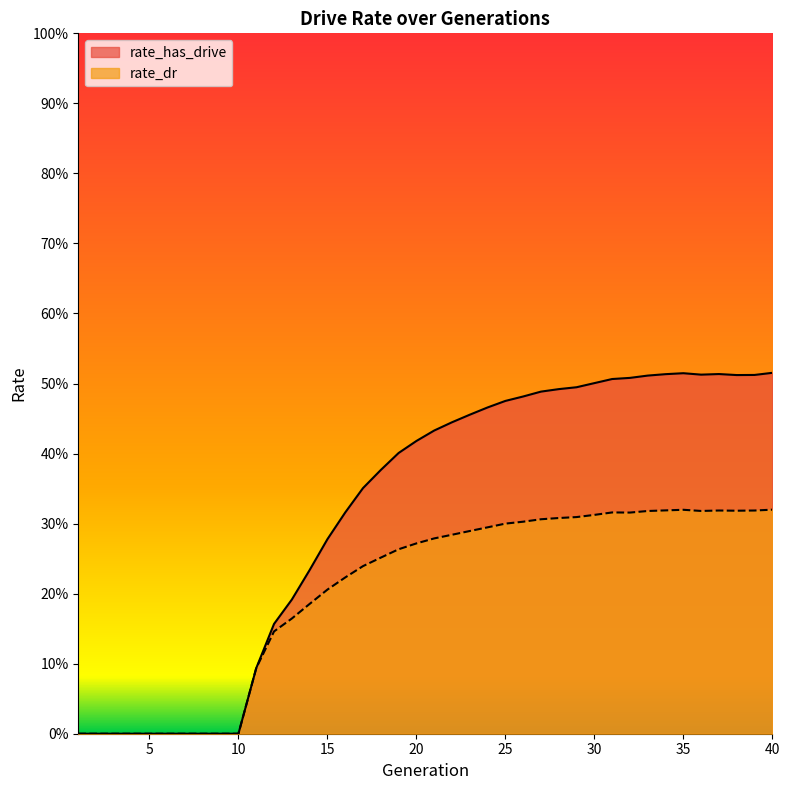

Which series changed the most between 3 and 6?

rate_has_drive